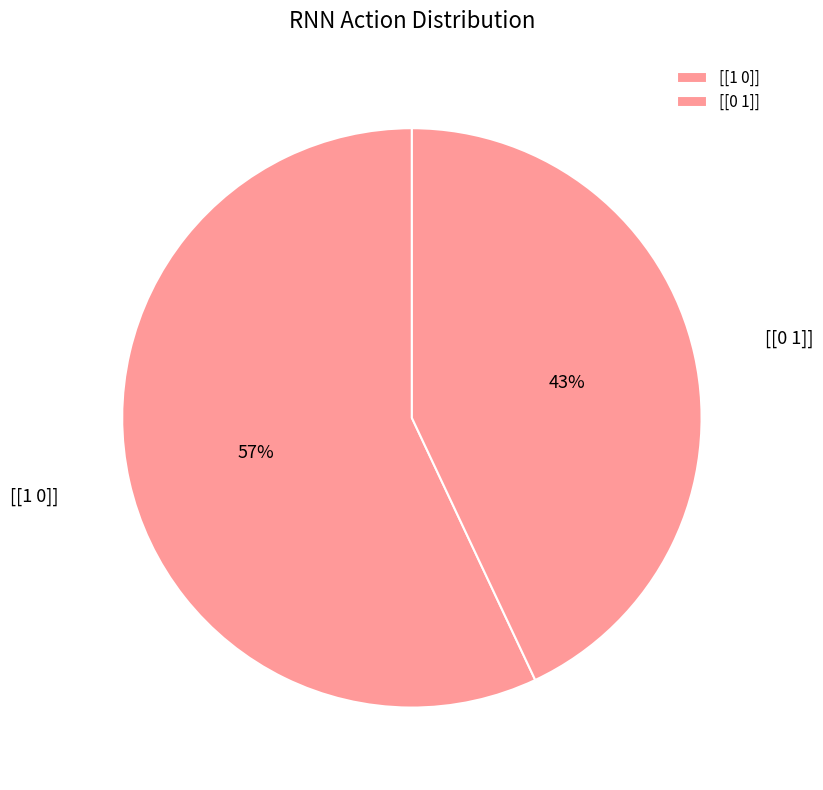

To the nearest percent, what is the difference between the largest and smallest slice percentages?

14%